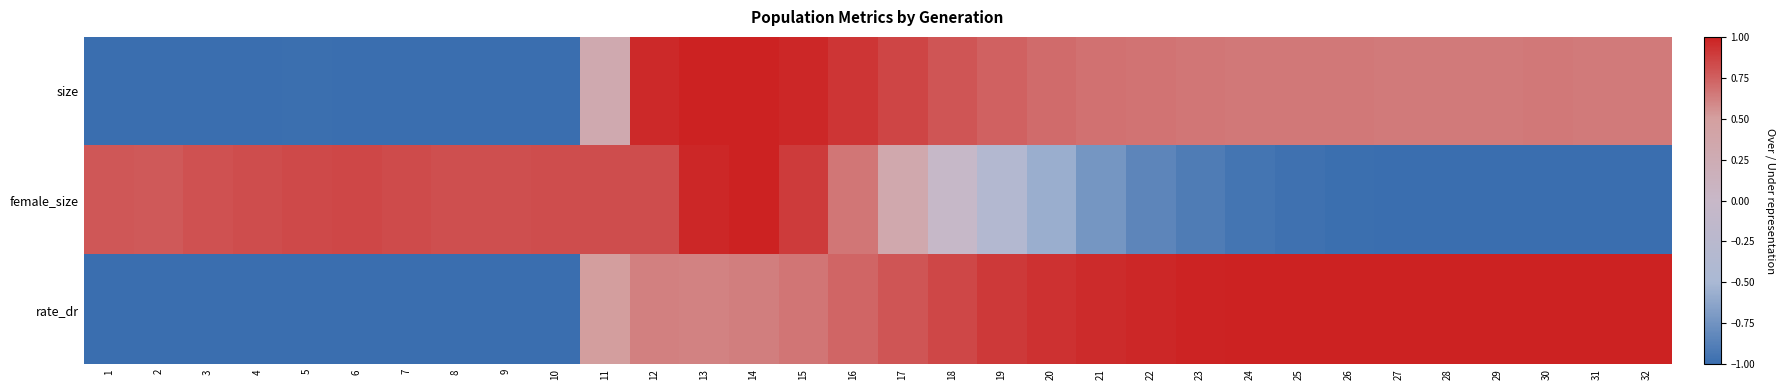

Reading right to left, transcribe all the data shown in this chart.

size: 32=0.6	31=0.6	30=0.6	29=0.6	28=0.6	27=0.6	26=0.6	25=0.7	24=0.7	23=0.7	22=0.7	21=0.7	20=0.7	19=0.7	18=0.8	17=0.9	16=0.9	15=1.0	14=1.0	13=1.0	12=1.0	11=0.3	10=-1.0	9=-1.0	8=-1.0	7=-1.0	6=-1.0	5=-1.0	4=-1.0	3=-1.0	2=-1.0	1=-1.0
female_size: 32=-1.0	31=-1.0	30=-1.0	29=-1.0	28=-1.0	27=-1.0	26=-1.0	25=-1.0	24=-0.9	23=-0.9	22=-0.8	21=-0.7	20=-0.6	19=-0.3	18=-0.0	17=0.3	16=0.7	15=0.9	14=1.0	13=1.0	12=0.8	11=0.8	10=0.8	9=0.8	8=0.8	7=0.8	6=0.8	5=0.8	4=0.8	3=0.8	2=0.8	1=0.8
rate_dr: 32=1.0	31=1.0	30=1.0	29=1.0	28=1.0	27=1.0	26=1.0	25=1.0	24=1.0	23=1.0	22=1.0	21=1.0	20=0.9	19=0.9	18=0.9	17=0.8	16=0.7	15=0.7	14=0.6	13=0.6	12=0.6	11=0.5	10=-1.0	9=-1.0	8=-1.0	7=-1.0	6=-1.0	5=-1.0	4=-1.0	3=-1.0	2=-1.0	1=-1.0